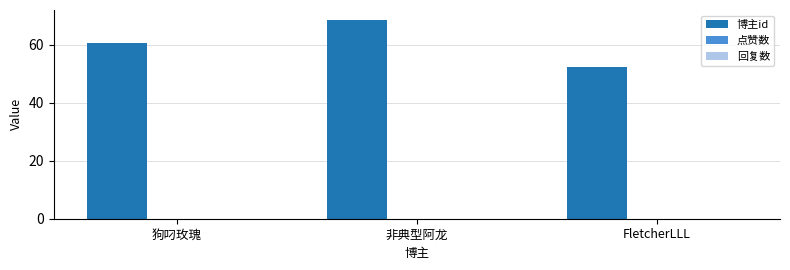

What is the label of the 1st bar from the right?

FletcherLLL